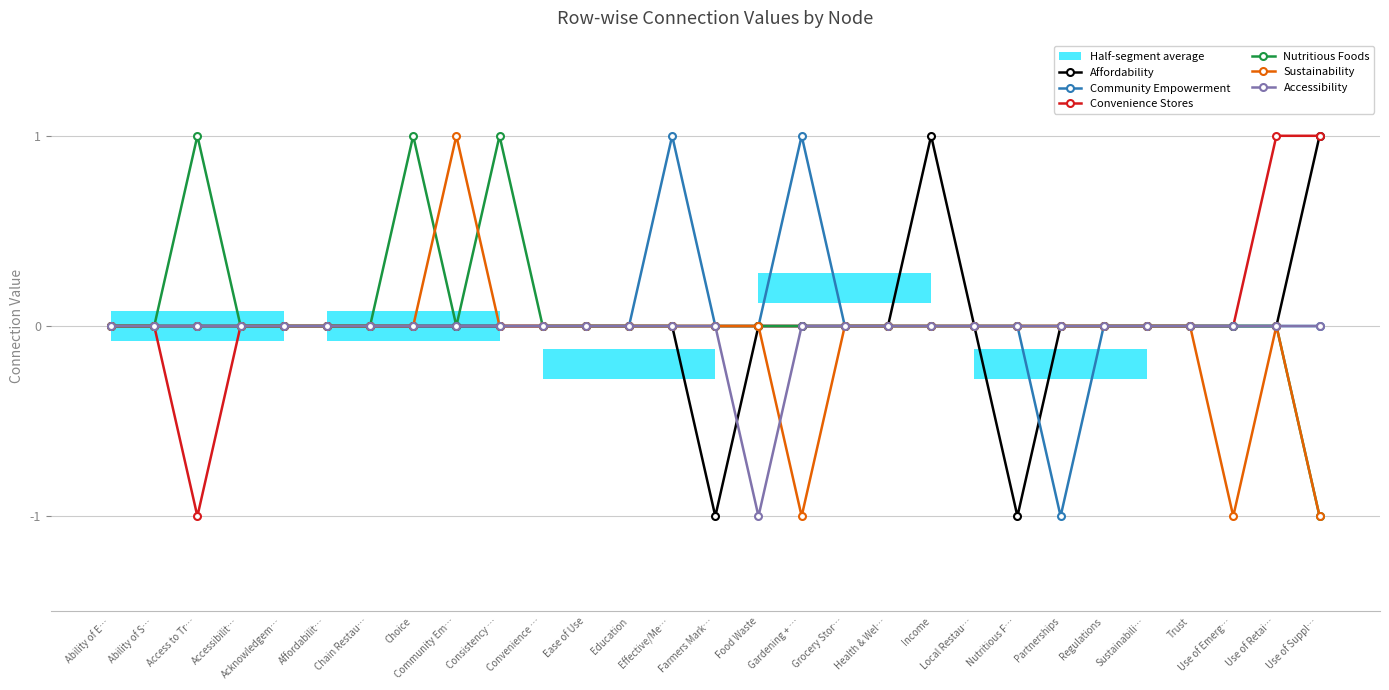

How many positive values does the Community Empowerment series have?

2